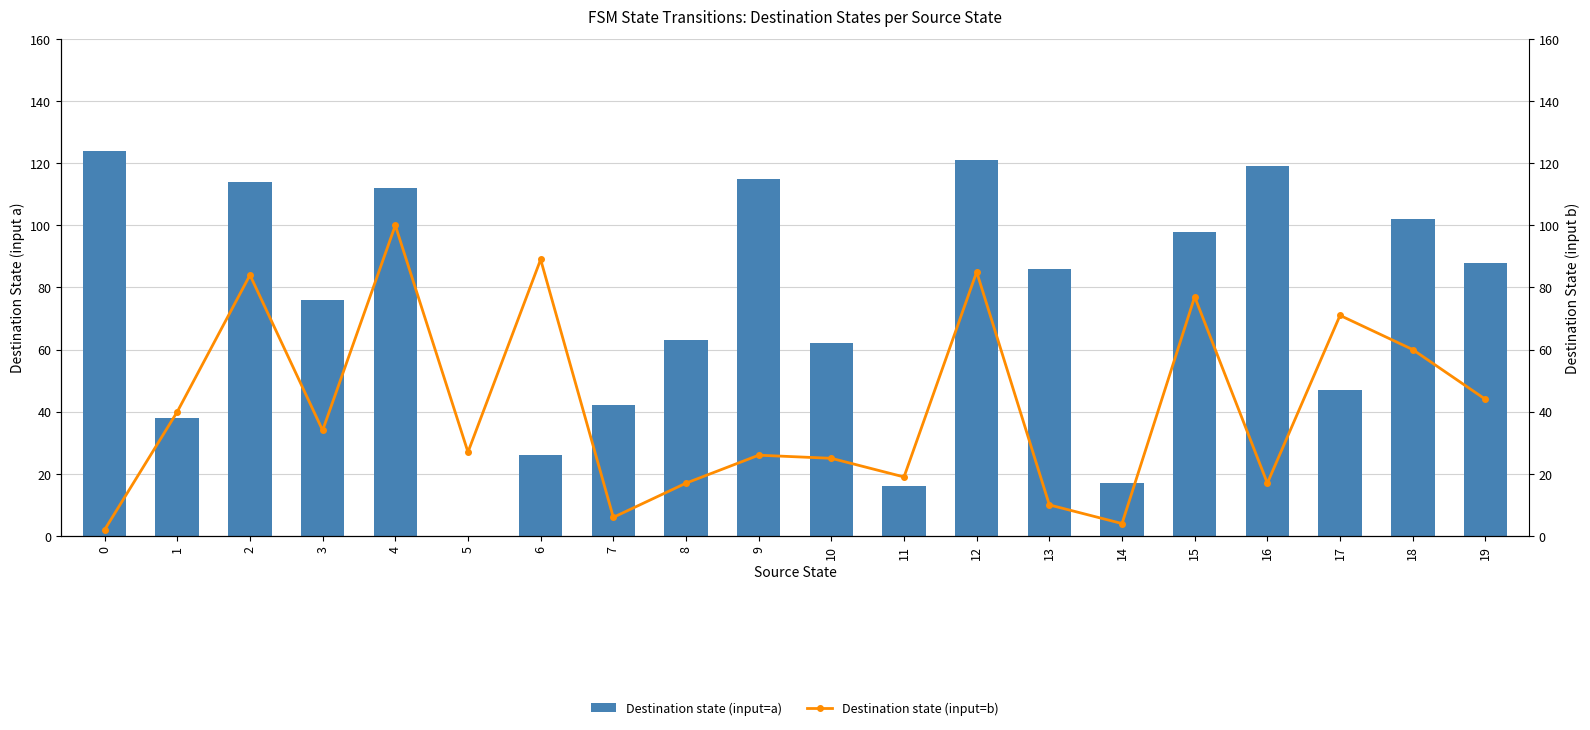

At how many categories does at least one series exceed 84?

11